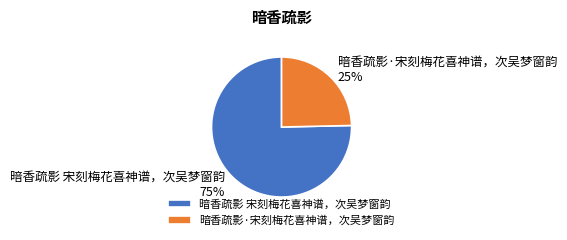

Is there a majority slice in this chart?

Yes